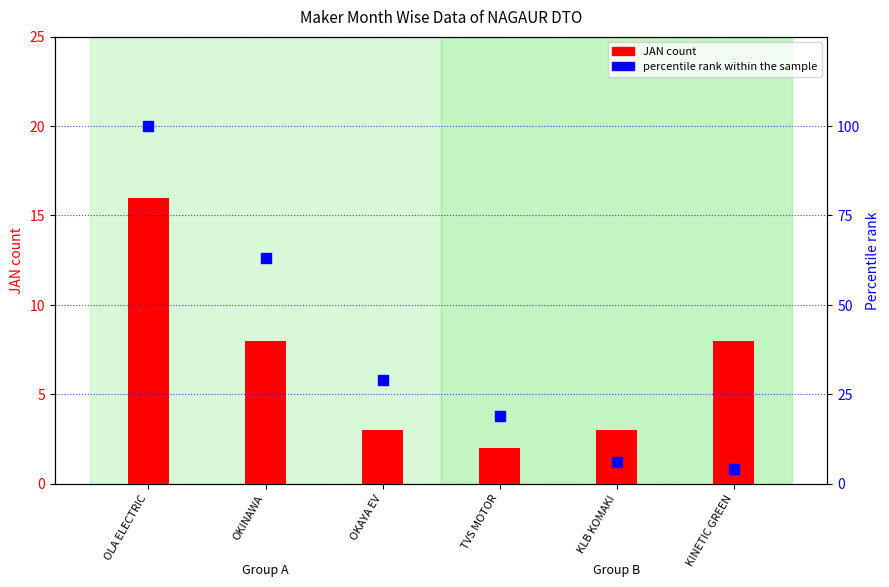

At which category is the sum across all series the highest?

OLA ELECTRIC